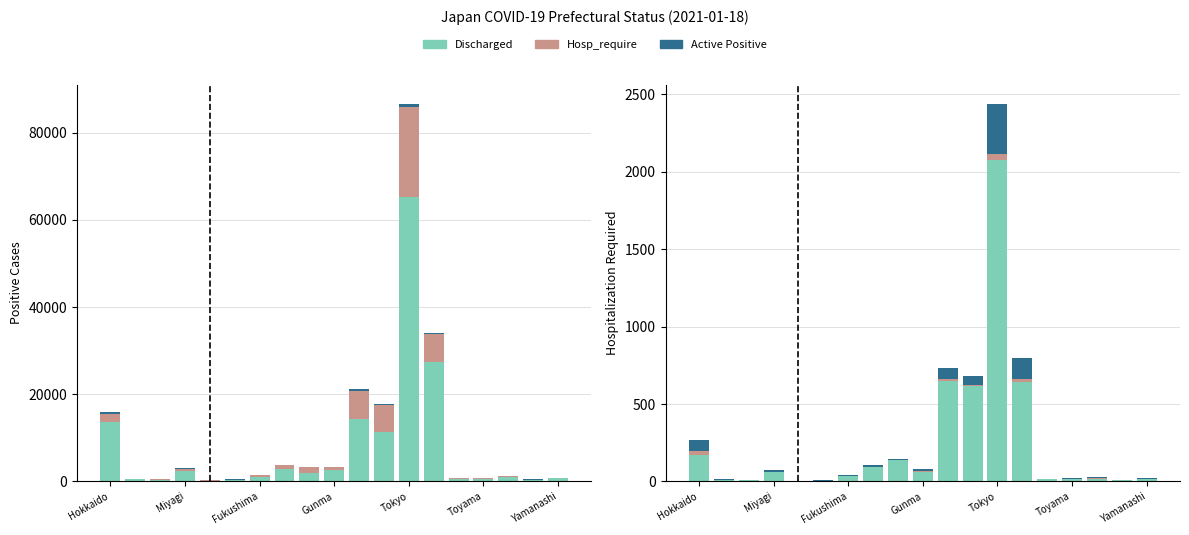

Is the value of Hosp_require at 16 greater than the value of Hosp_require (scaled) at 9?

Yes